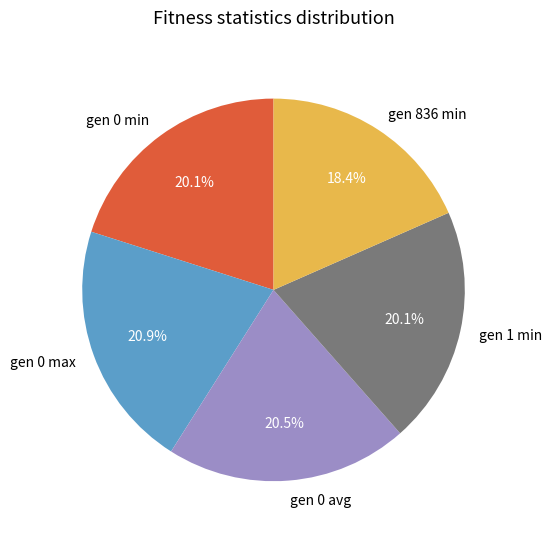

Which slice is the smallest?

gen 836 min